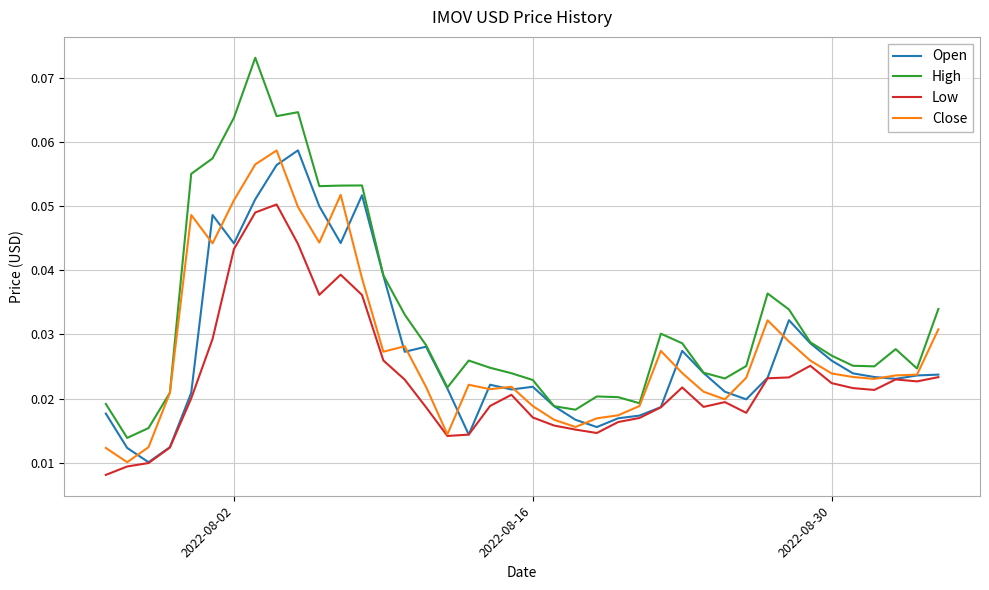

True or false: Low and High cross at least once.

False